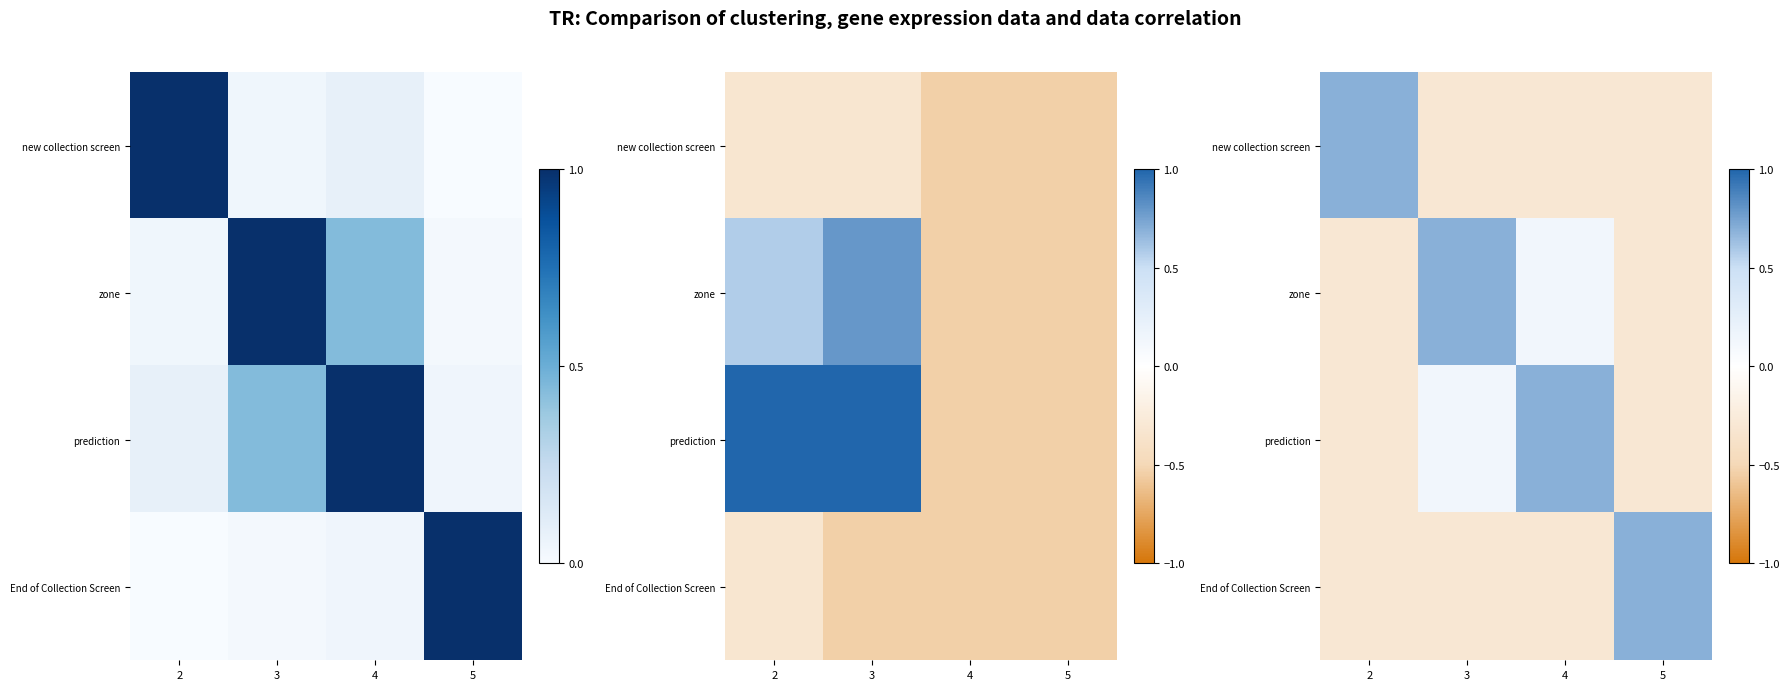

Is it true that End of Collection Screen equals -0.5 at 2?

False